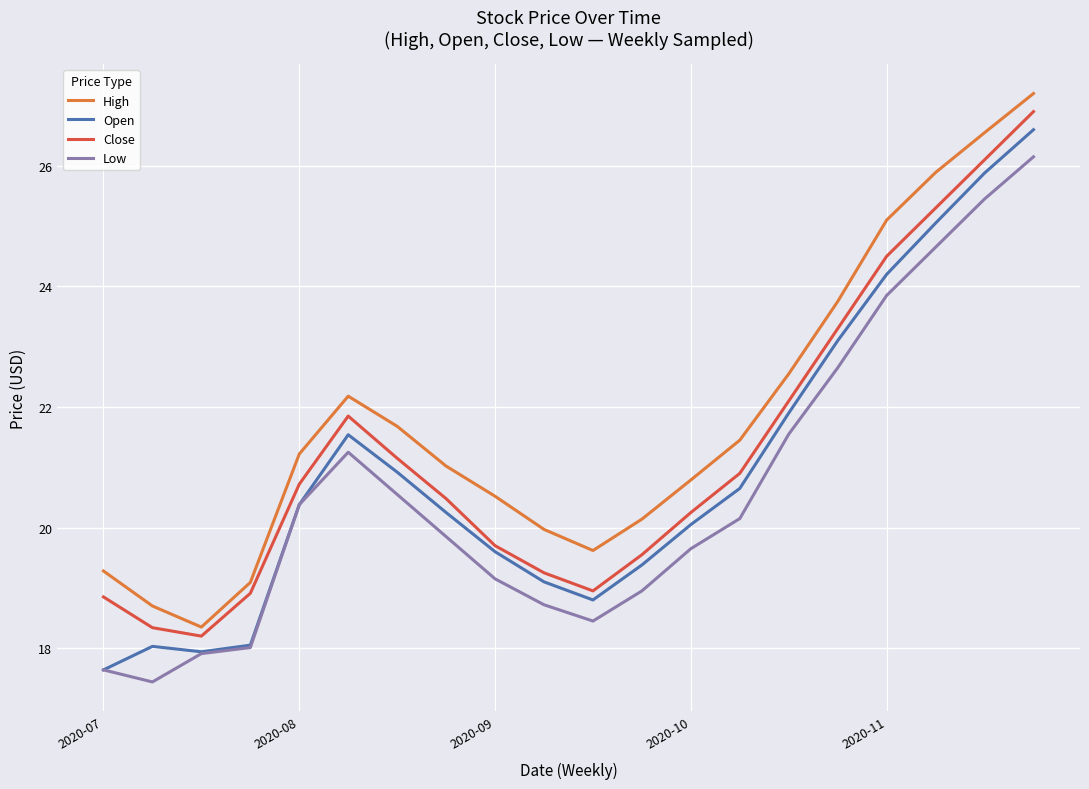

What is the minimum value shown in the chart?

17.4